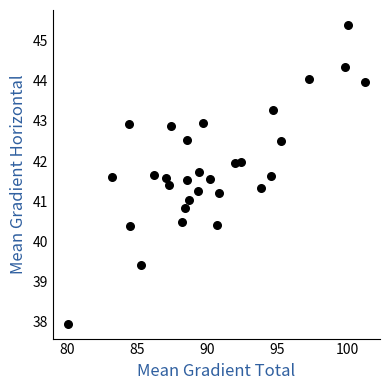

What is the range of Y values (max minus min)?

7.4